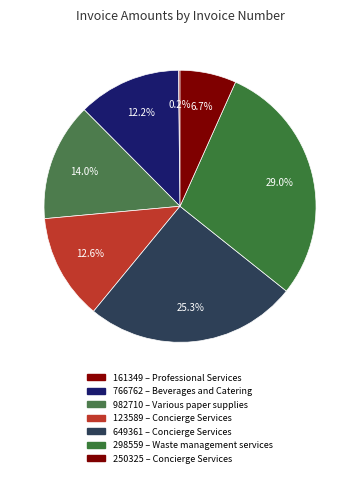

Rank the categories by value from highest to lowest.

298559, 649361, 982710, 123589, 766762, 250325, 161349